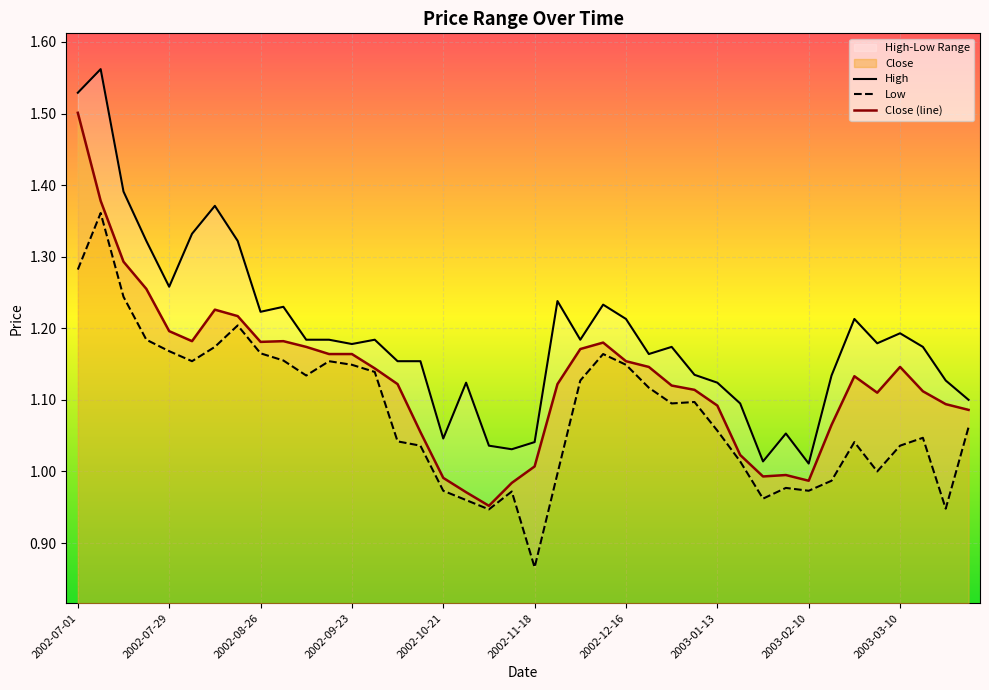

How many values in the Low series exceed 1?

28